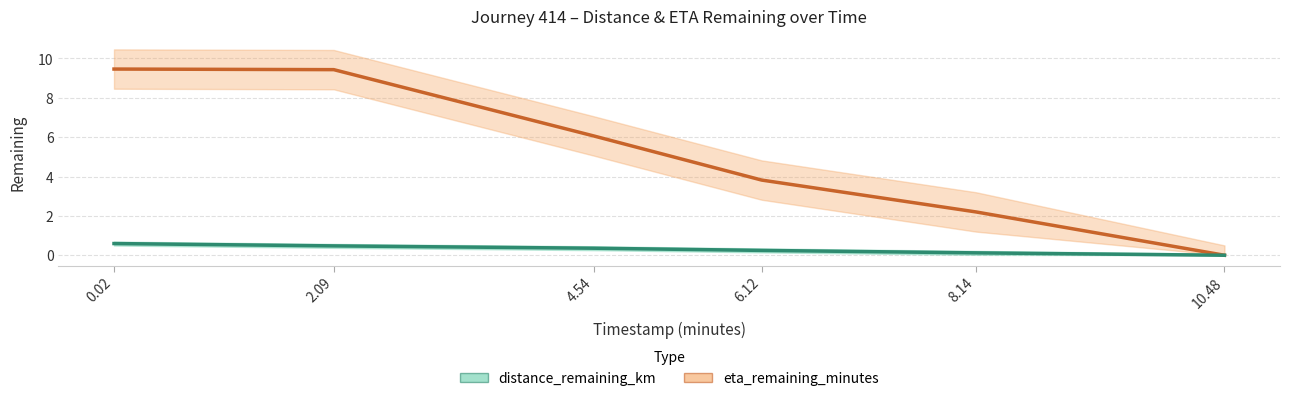

True or false: distance_remaining_km and eta_remaining_minutes intersect in this chart.

False